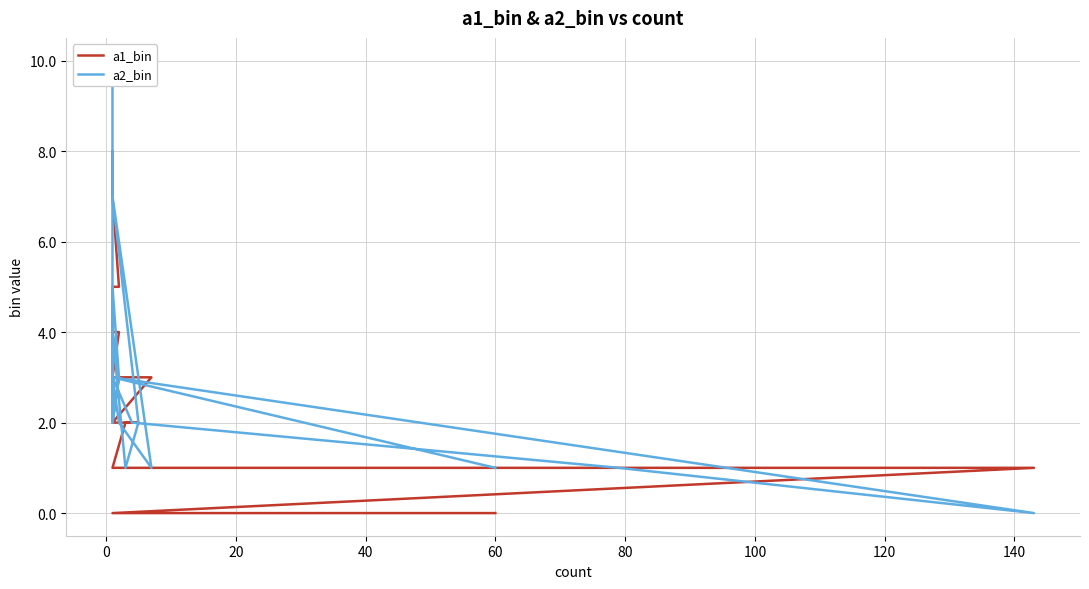

What are all the series names shown in the legend?

a1_bin, a2_bin